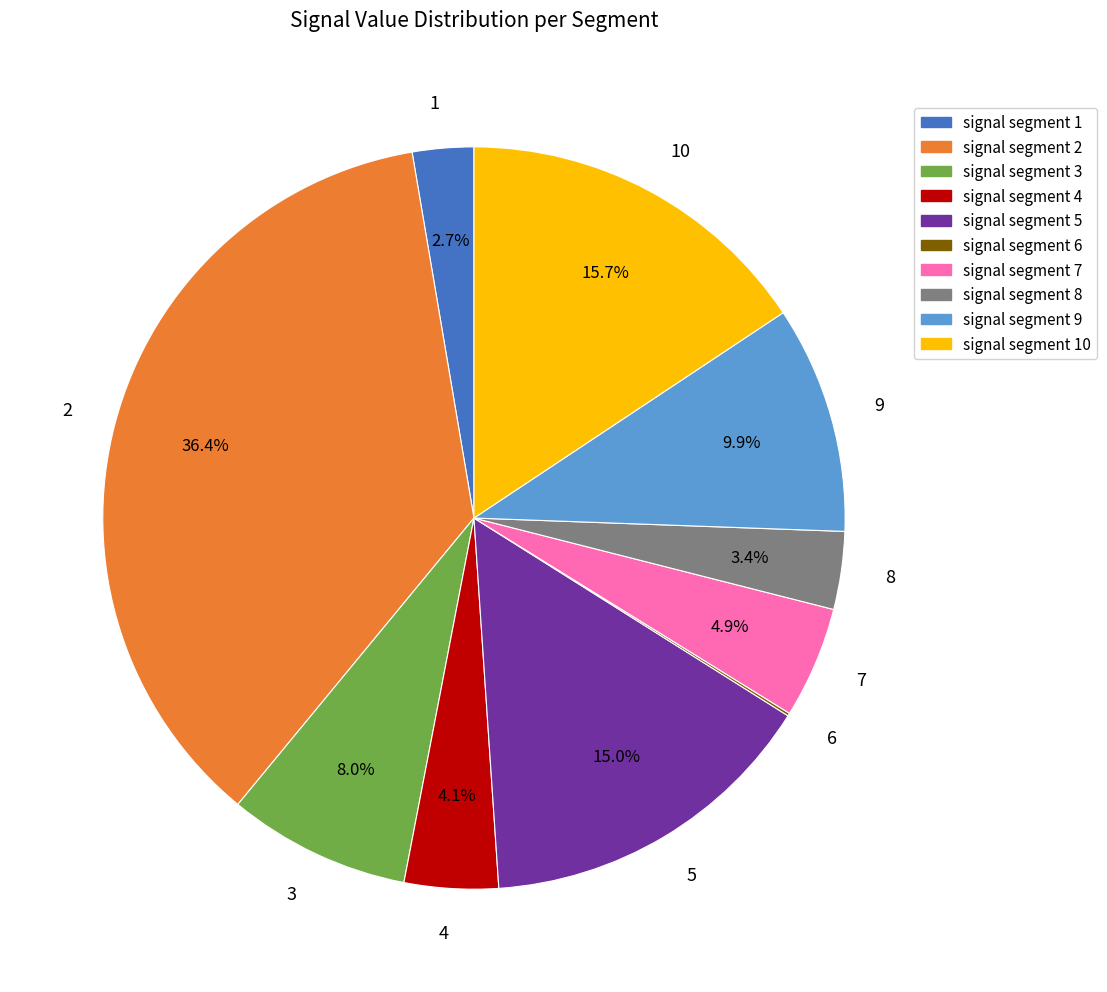

Is 9 the majority of the pie?

No